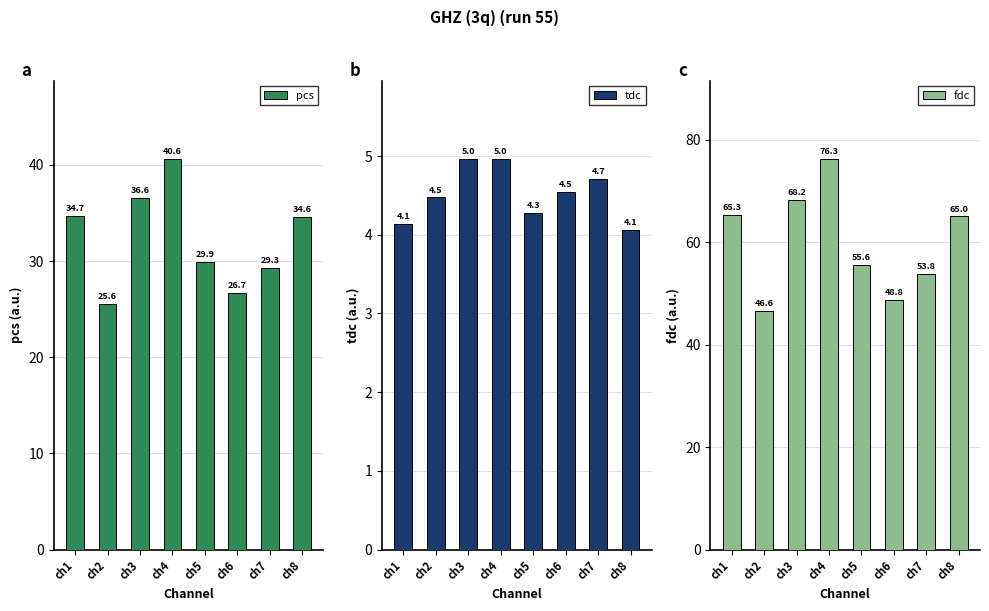

How many data points in pcs are above 34?

4